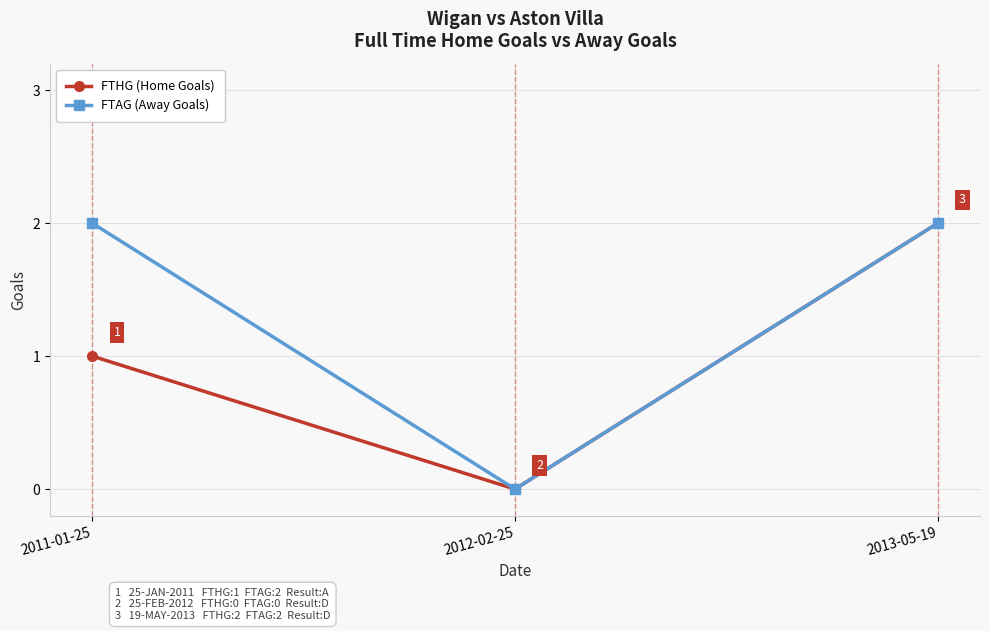

How many lines are shown in the chart?

2